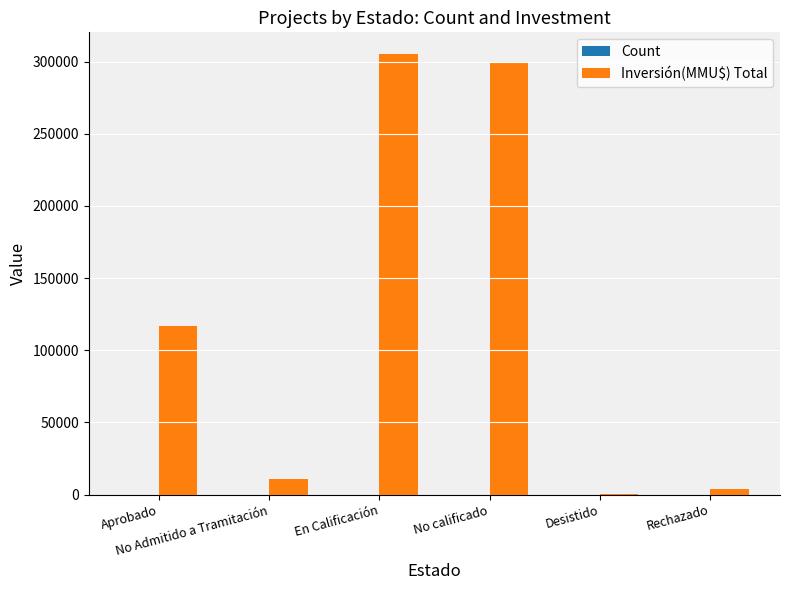

Reading right to left, what are all the values shown in this chart?

Count: Rechazado=1	Desistido=2	No calificado=1	En Calificación=1	No Admitido a Tramitación=11	Aprobado=9
Inversión(MMU$) Total: Rechazado=4000	Desistido=200	No calificado=300000	En Calificación=305000	No Admitido a Tramitación=10933	Aprobado=116872